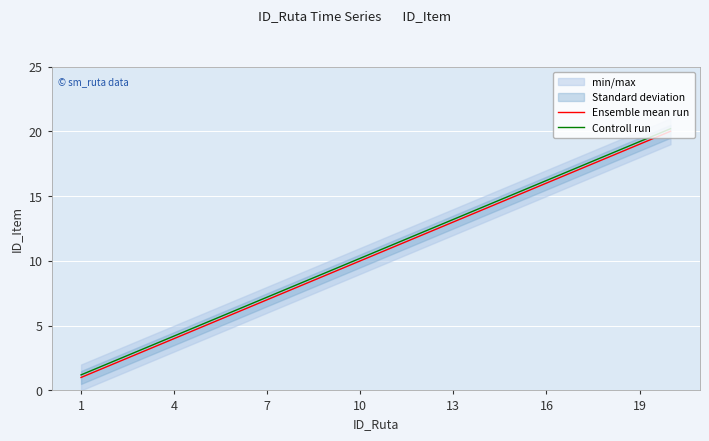

What is the value of the Controll run point at the 2nd from the left?

2.2